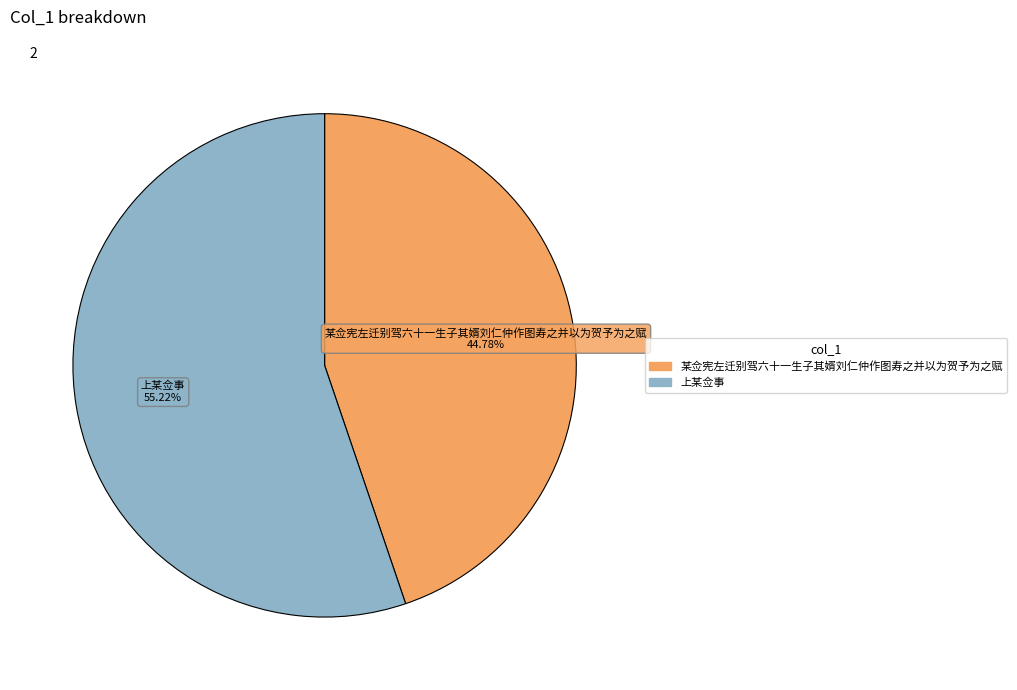

What is the majority slice?

上某佥事